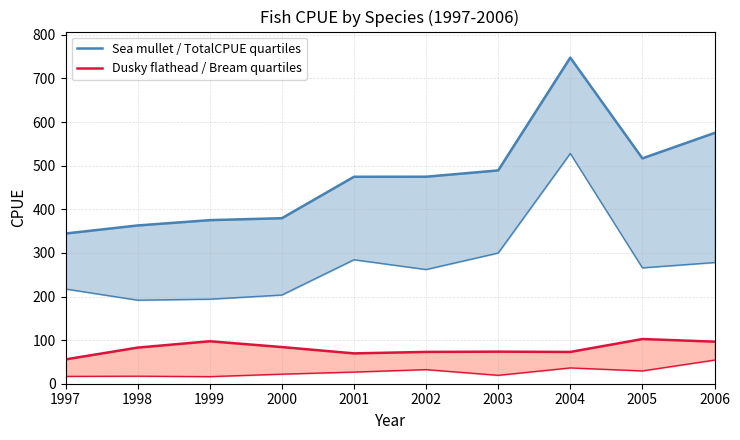

How many interior local valleys does the Sea mullet / TotalCPUE quartiles series have?

1